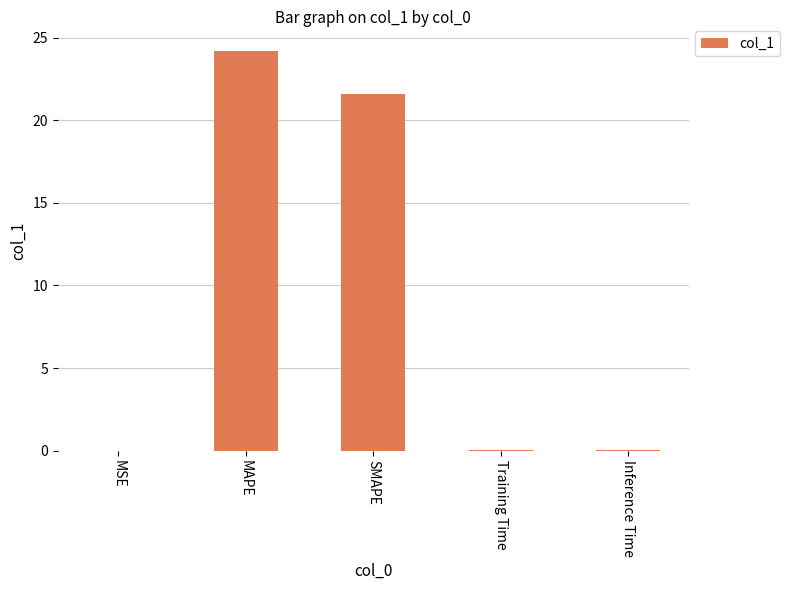

What is the maximum value shown in the chart?

24.2